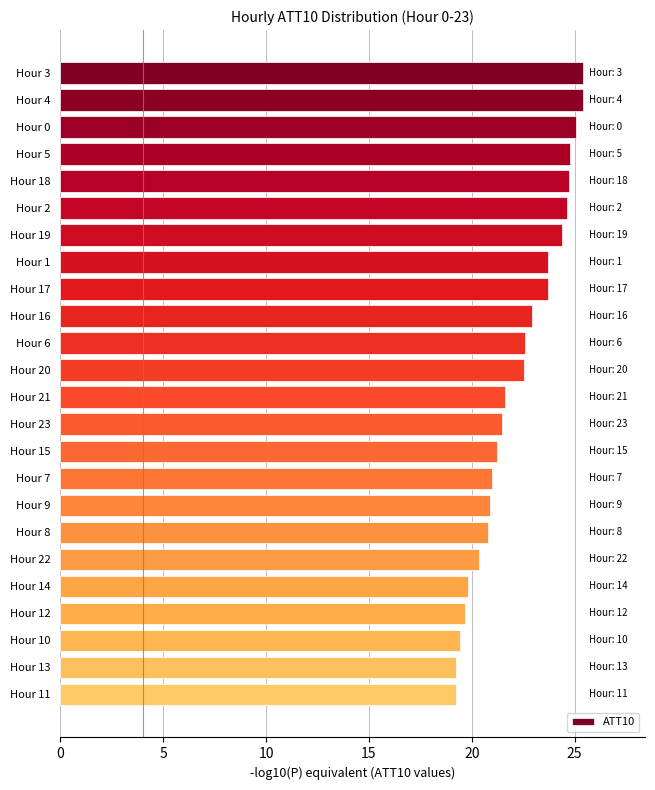

Approximately how many times larger is the value at Hour 18 compared to Hour 6?

1.1